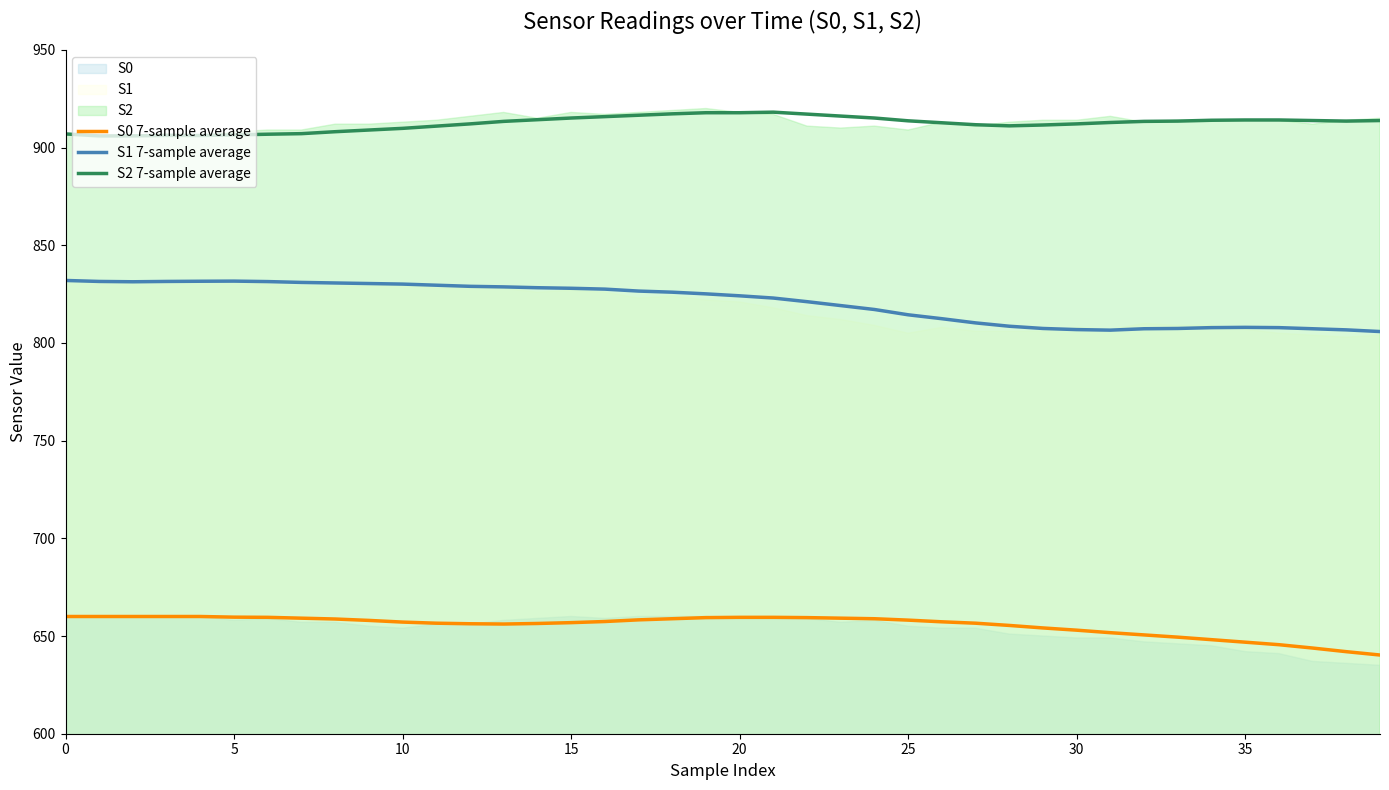

Which series has the widest spread of values?

S1 7-sample average